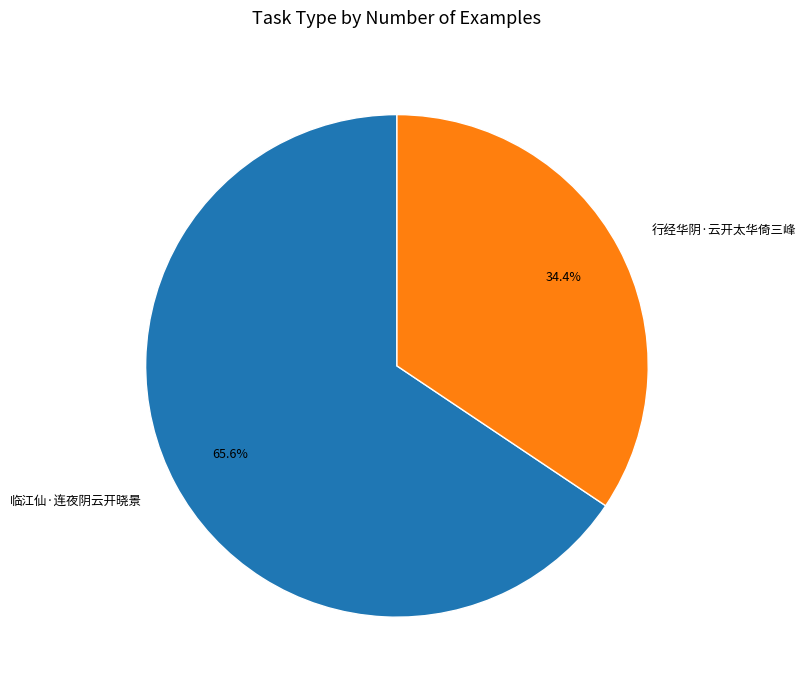

True or false: 临江仙·连夜阴云开晓景 accounts for 56% of the total.

False